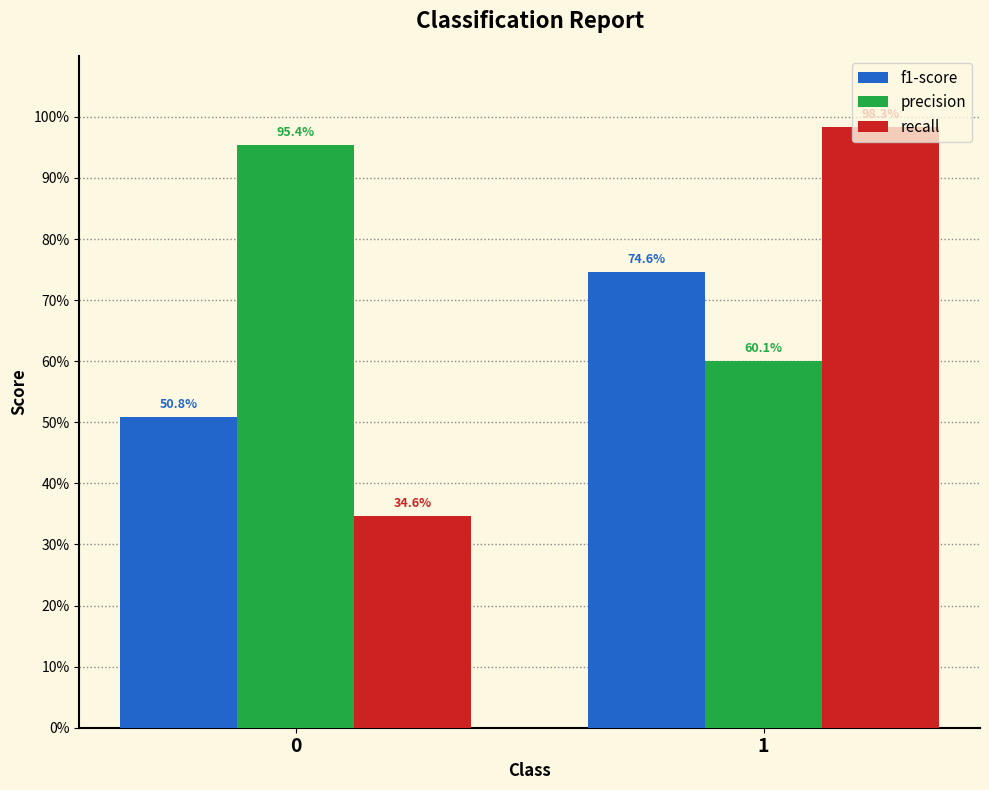

Is the value of f1-score at 1 greater than the value of precision at 1?

Yes